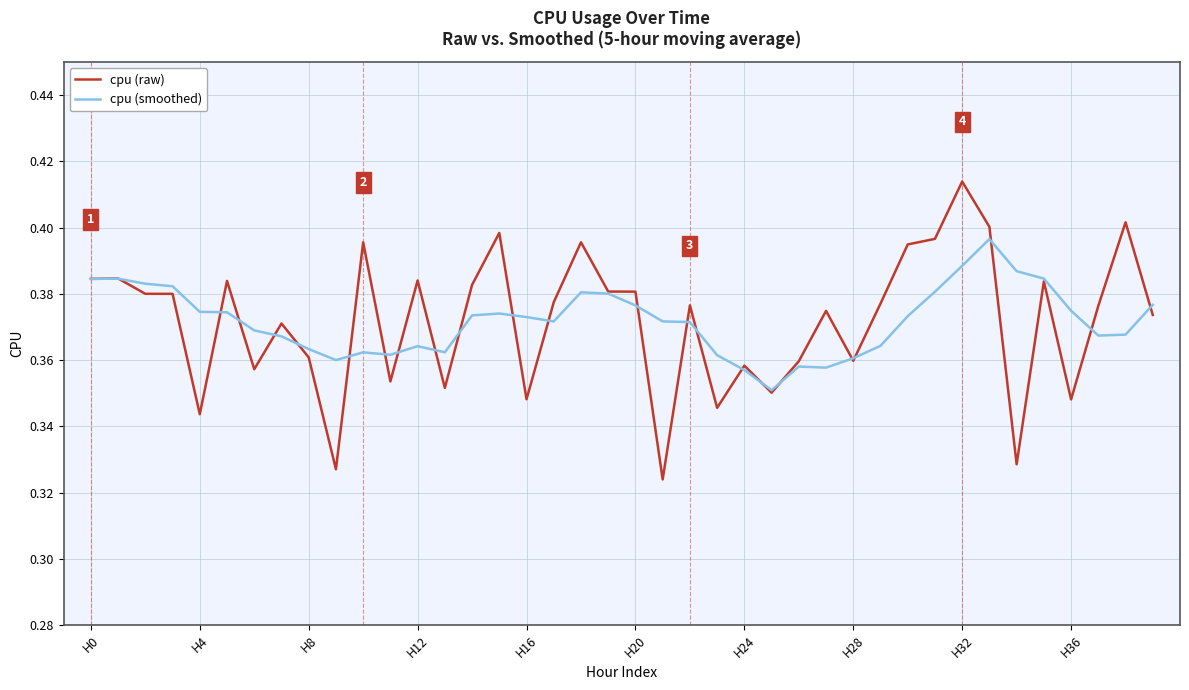

List the series in order of their peak value, highest first.

cpu (raw), cpu (smoothed)